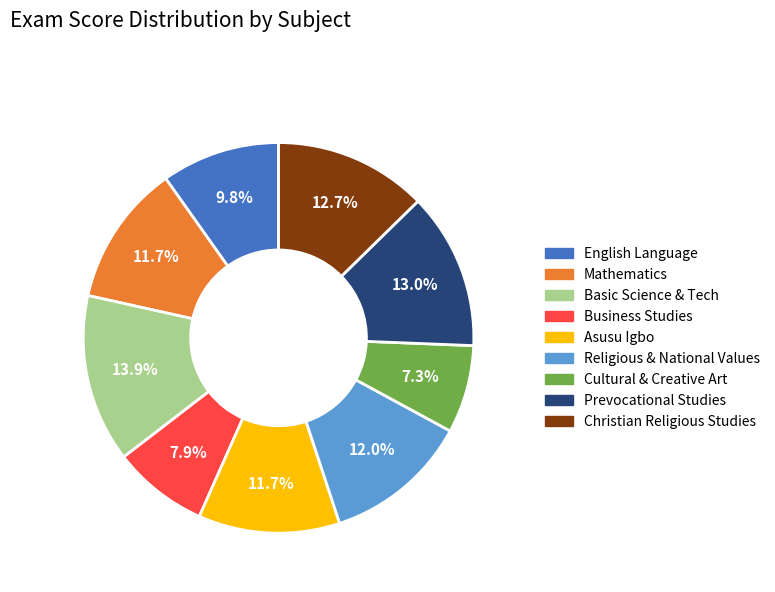

To the nearest percent, what percentage of the pie is Religious & National Values?

12%